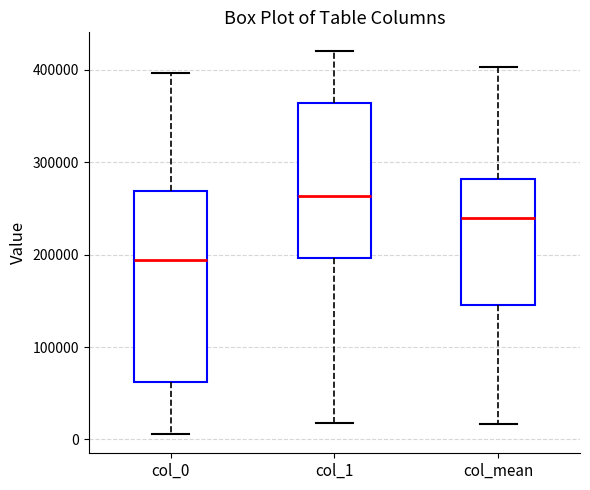

Which box has the lowest median line?

col_0